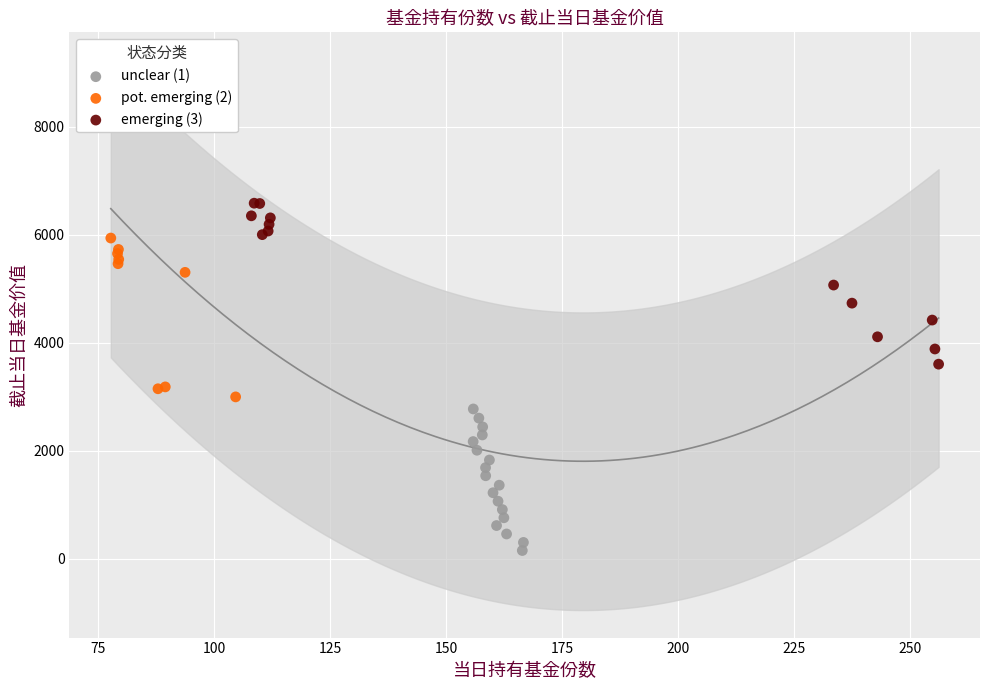

Which series contains the lowest Y value?

unclear (1)